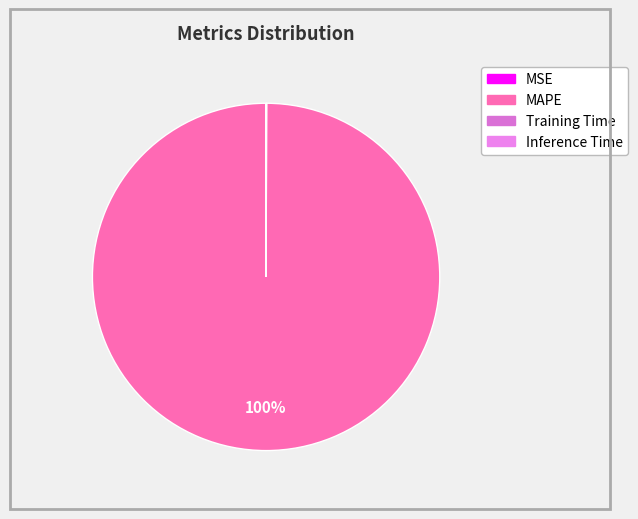

How many segments does this pie chart have?

4